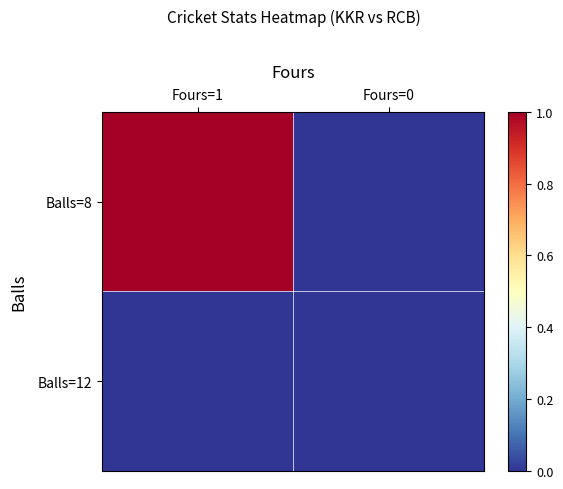

Rank the series by their average value, from lowest to highest.

Balls=12, Balls=8